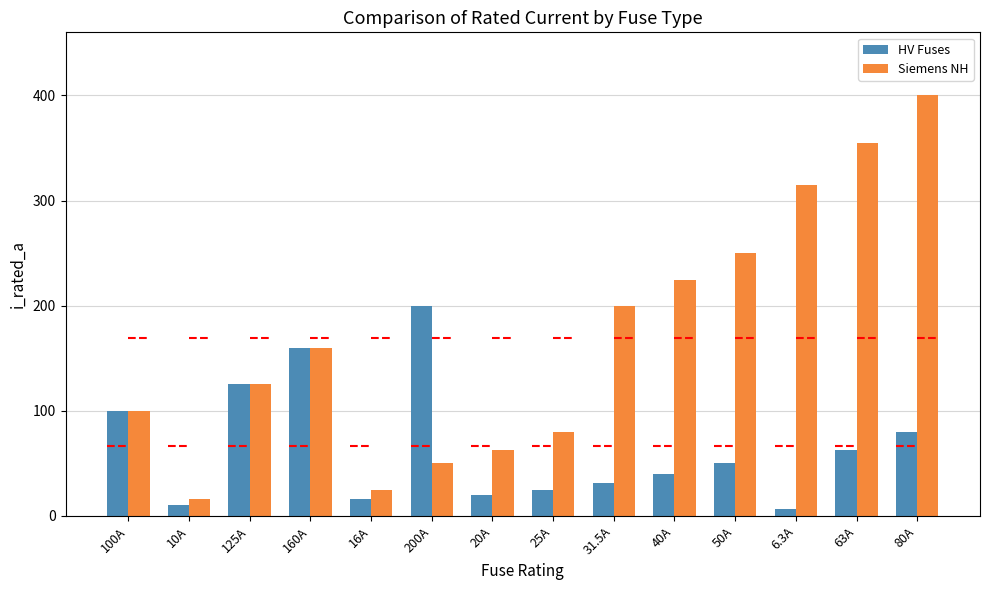

What is the maximum value for HV Fuses?

200.0